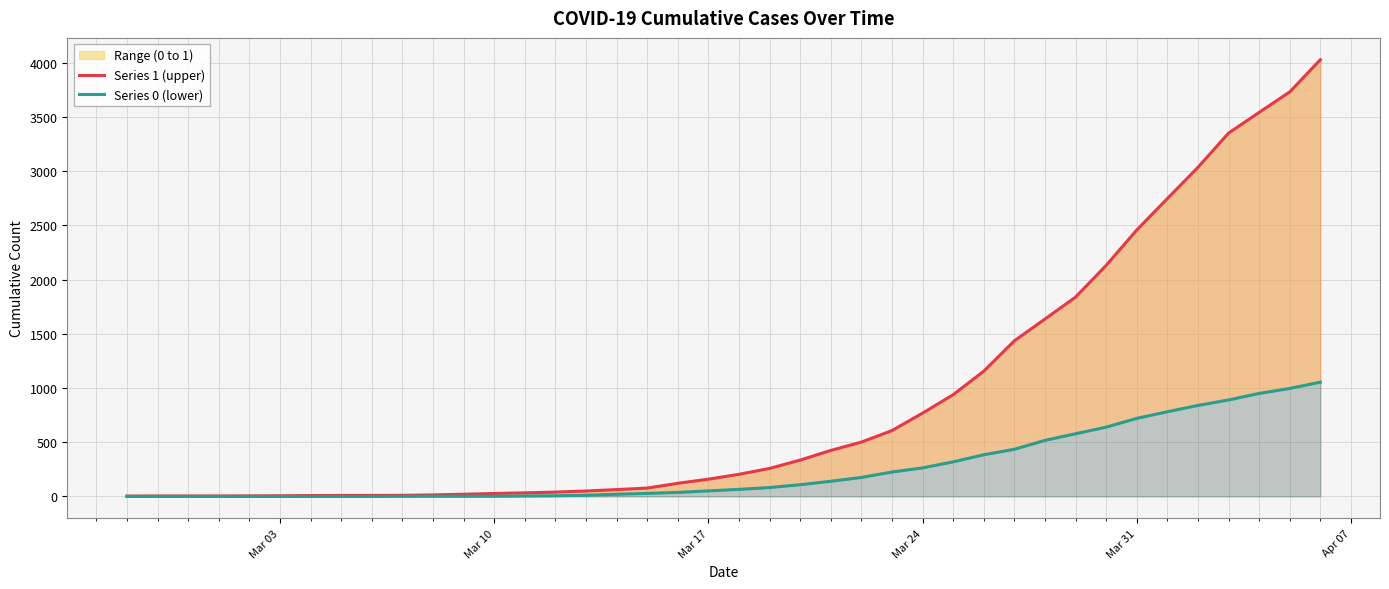

True or false: Series 1 (upper) and Series 0 (lower) cross at least once.

False